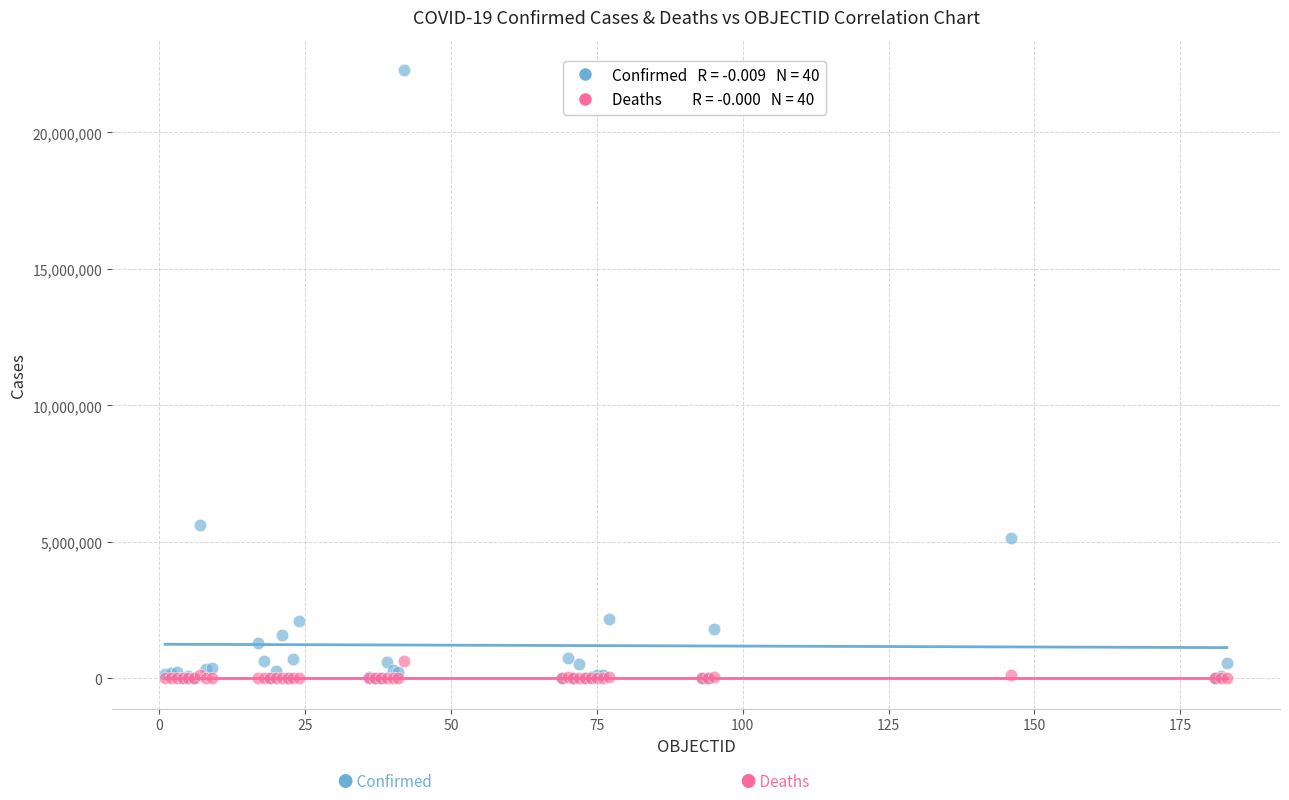

Across all series, what Y value is closest to 11140826?

5606745